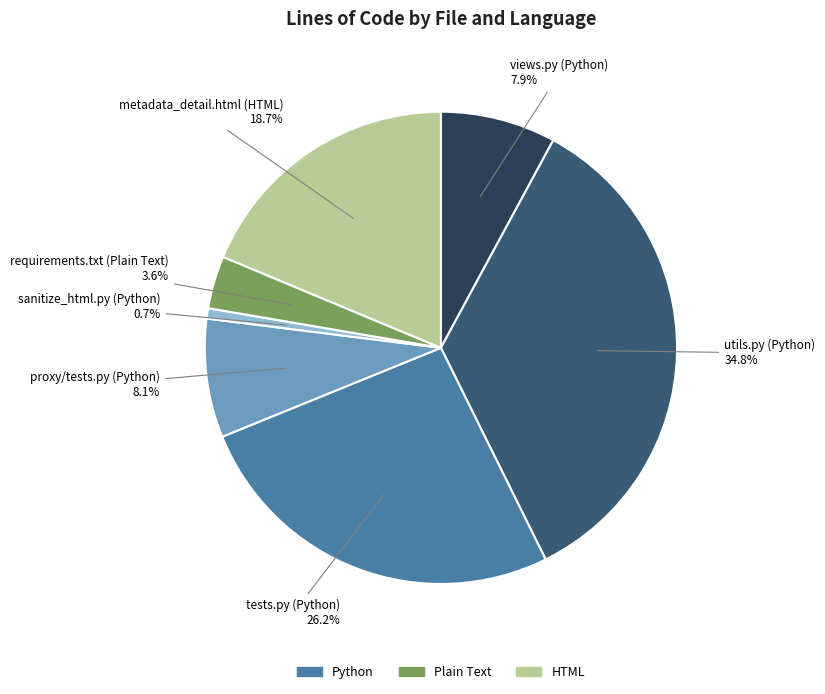

Is there any slice that represents more than half of the pie?

No